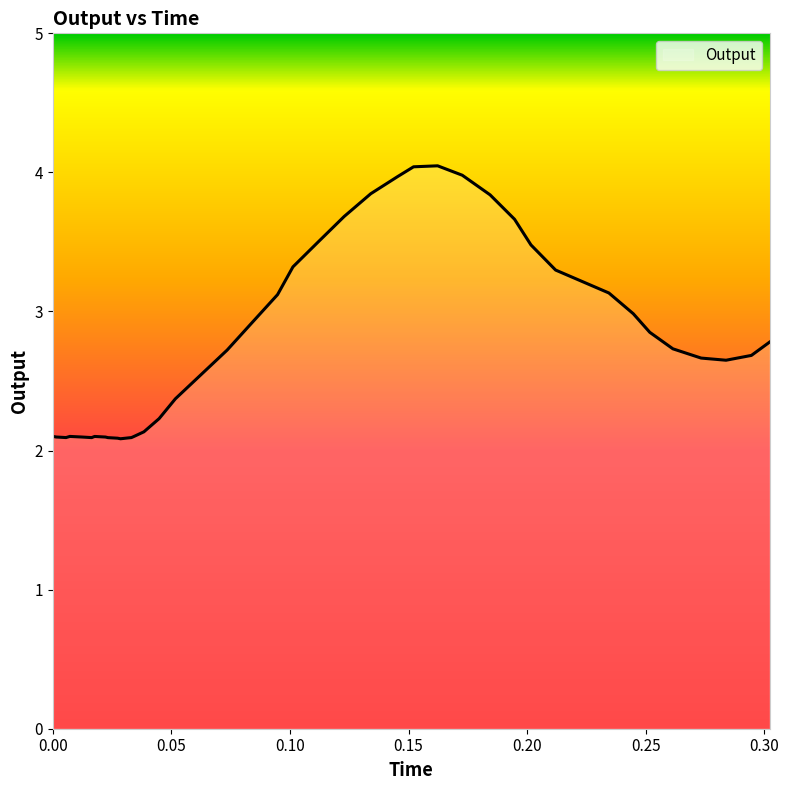

What is the difference between the maximum and minimum values?

2.0